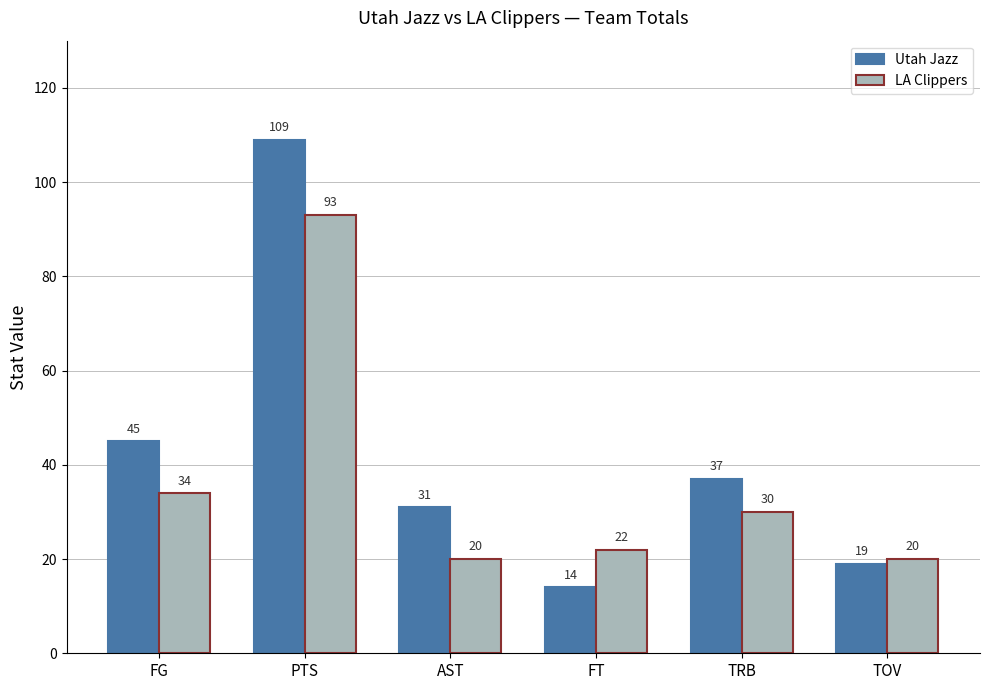

Which series has the widest spread of values?

Utah Jazz